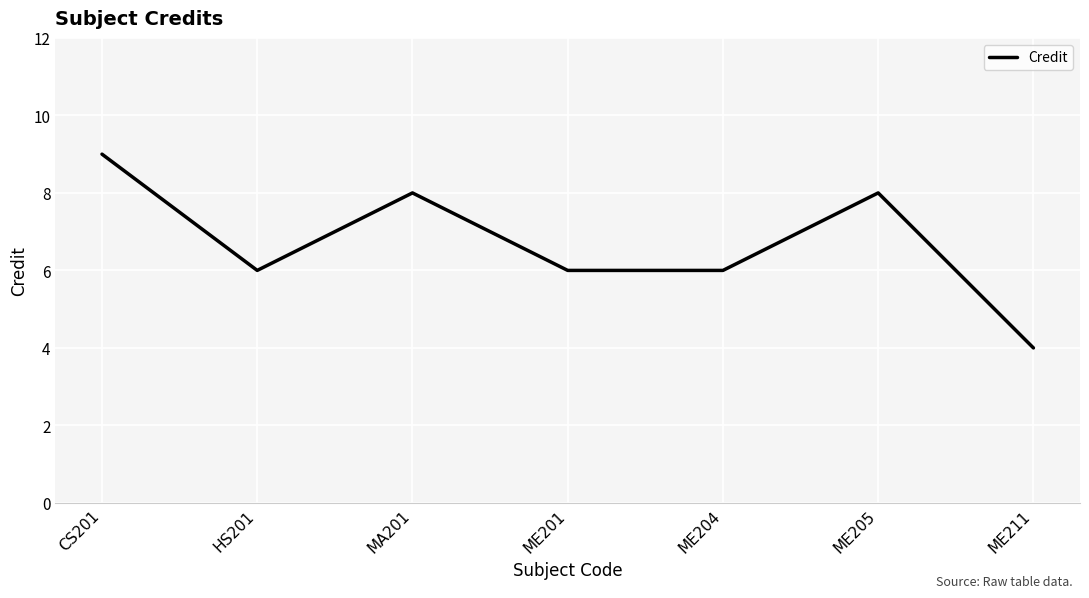

Is it true that the value at ME211 is 2?

False